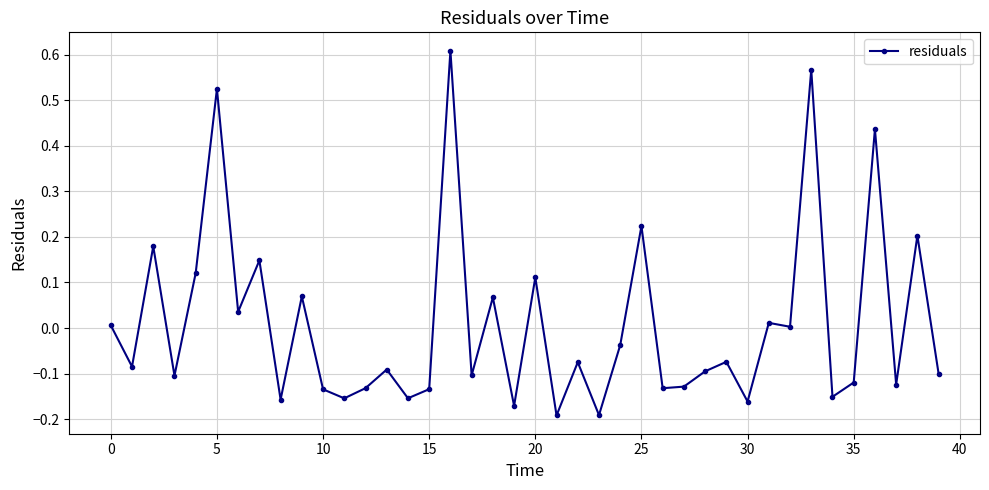

What is the difference between the maximum and minimum values?

0.8